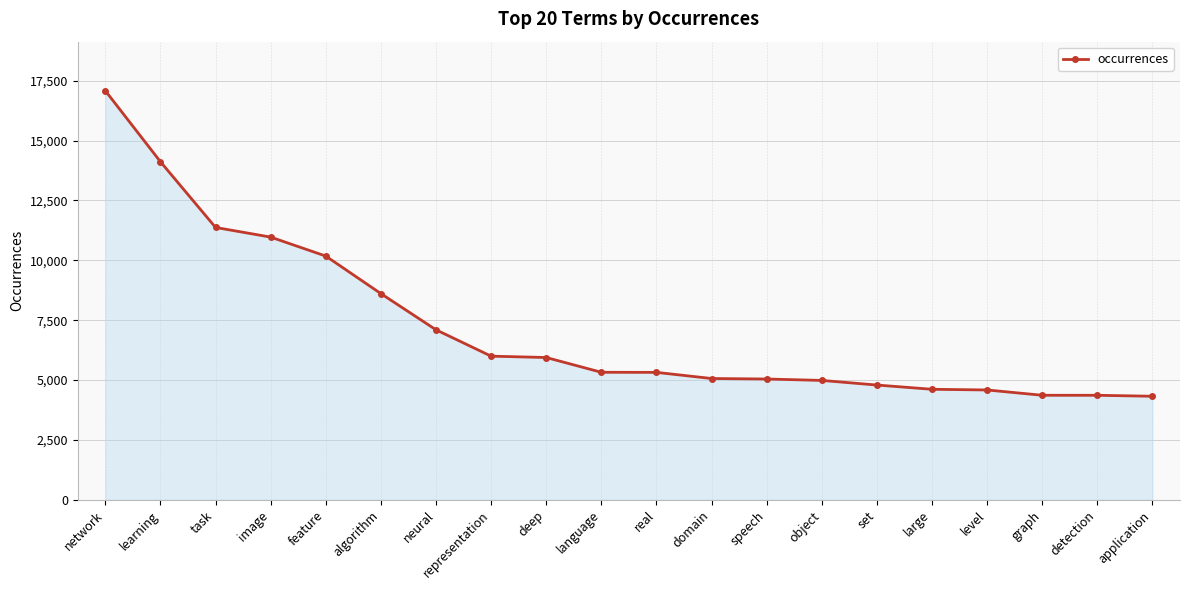

How many lines are shown in the chart?

1